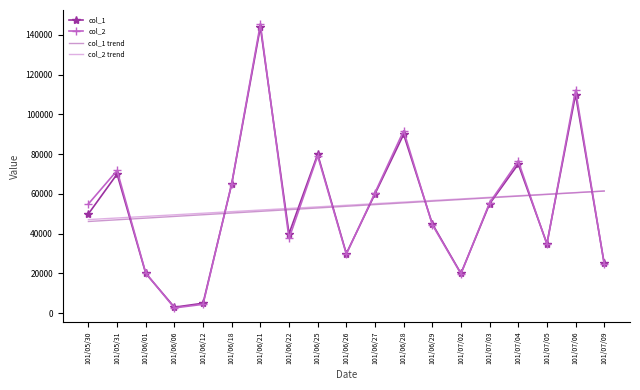

Is it true that col_2 equals 63970.1 at 101/07/06?

False